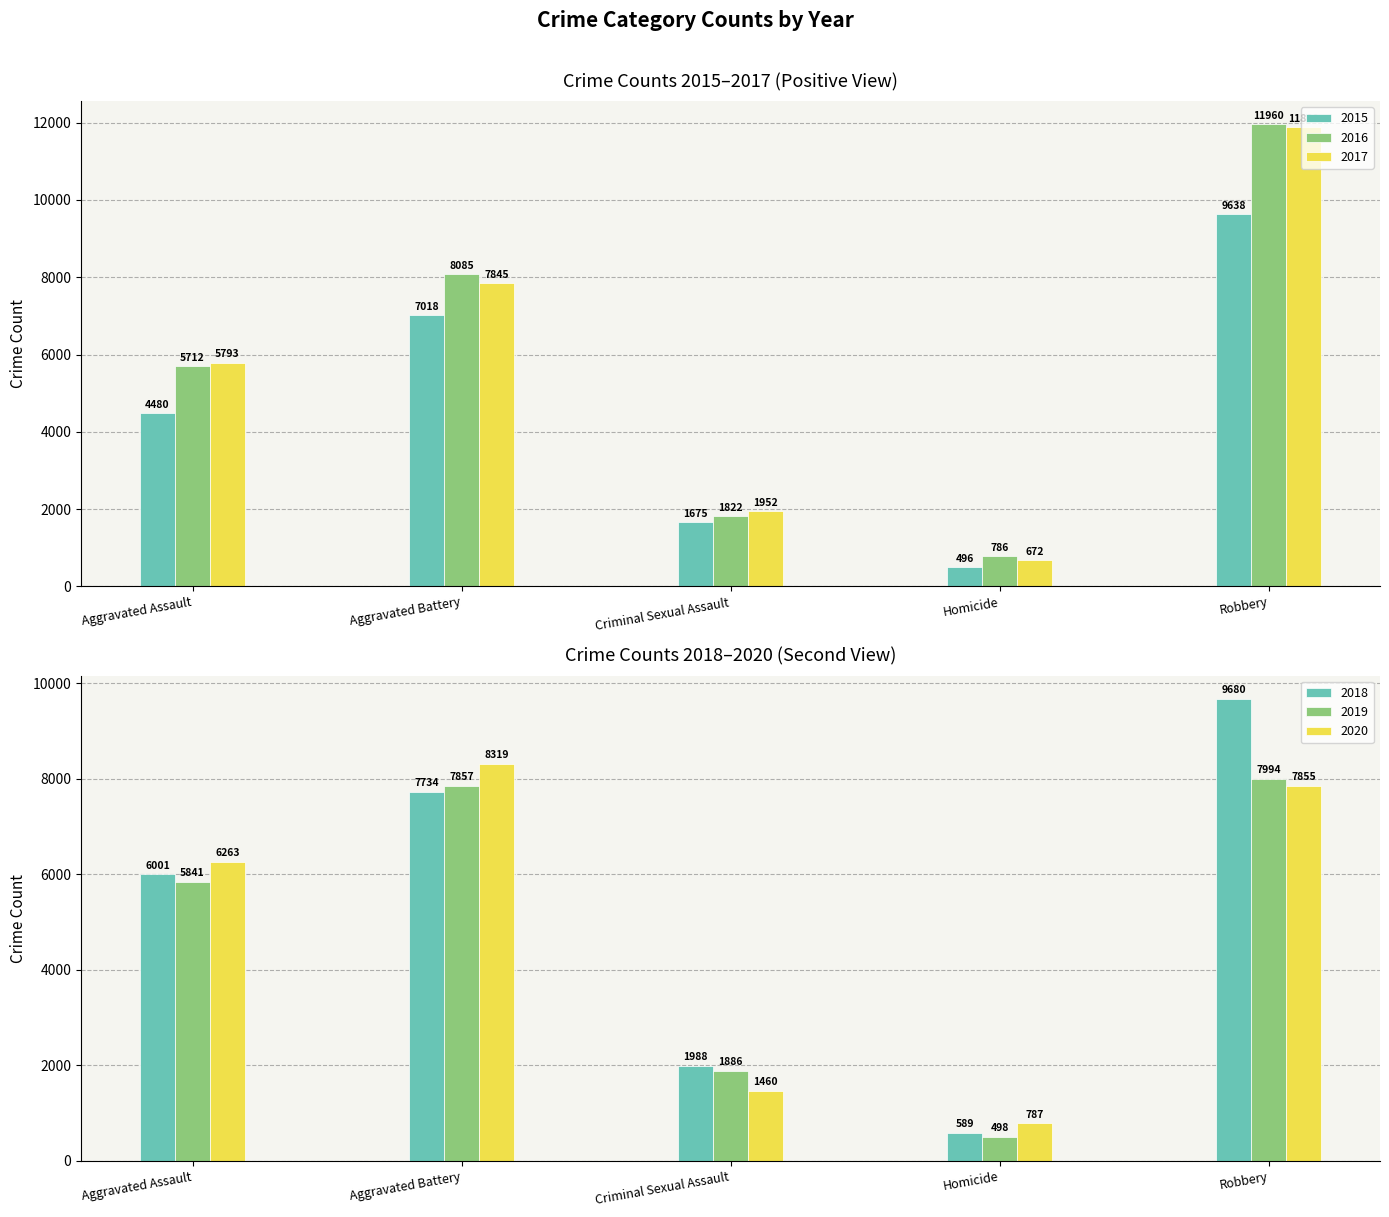

Rank the series at Aggravated Assault from highest to lowest value.

2020, 2018, 2019, 2017, 2016, 2015